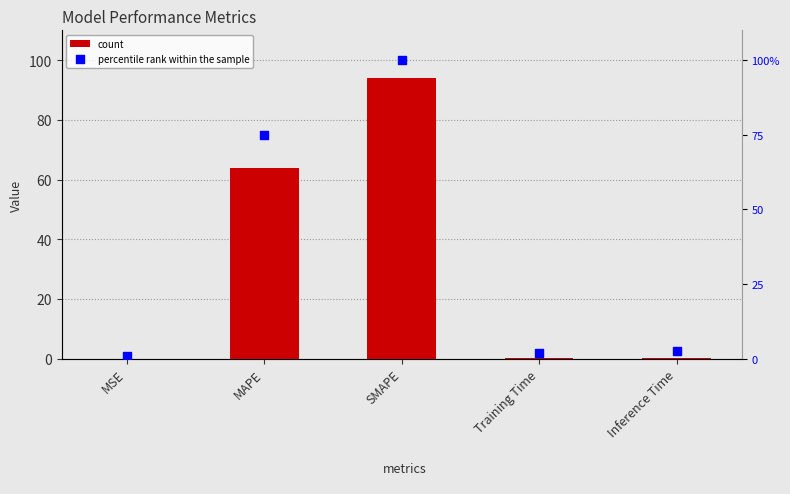

At how many categories does at least one series exceed 83?

1